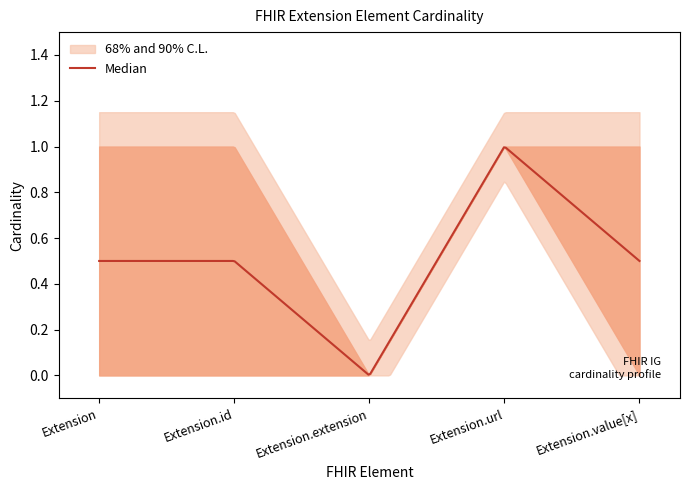

What is the sum of all Max values?

4